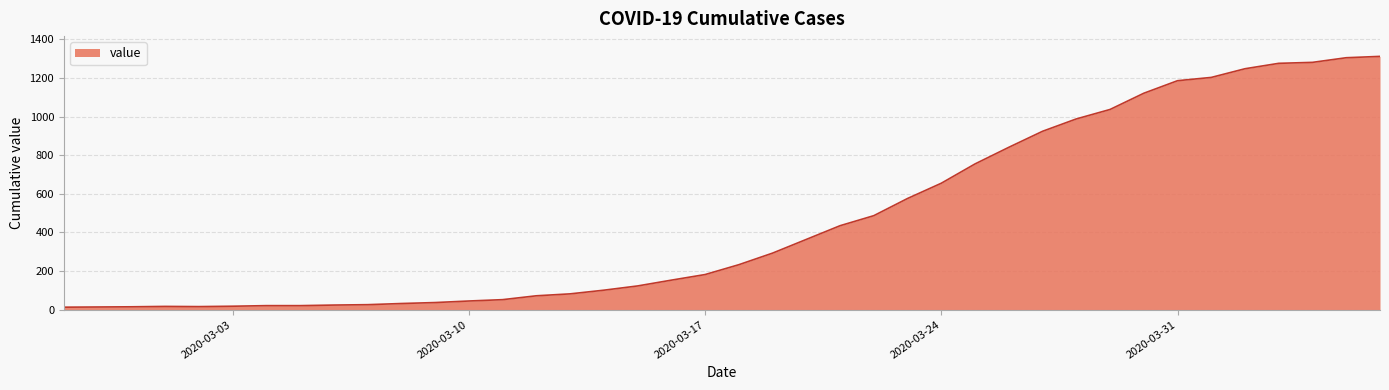

What is the maximum value shown in the chart?

1312